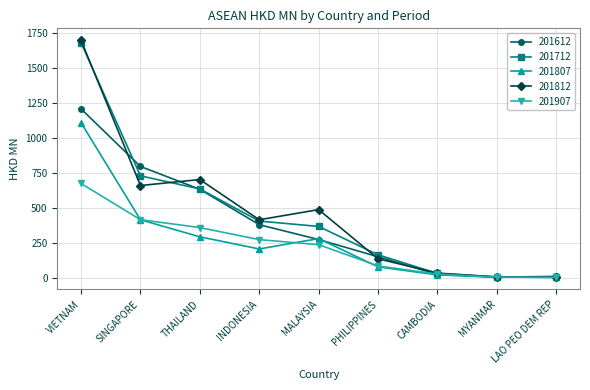

What is the difference between the maximum and second lowest values in the 201907 series?

670.7